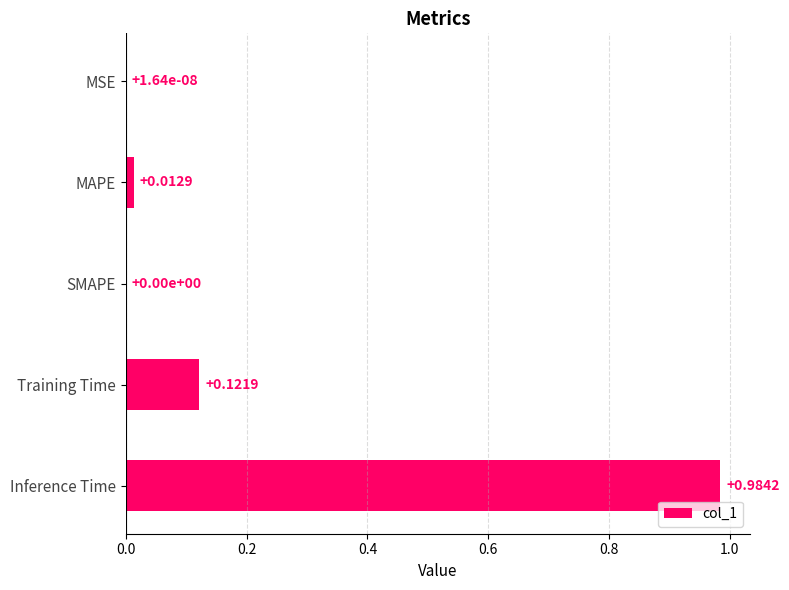

What is the change in value from SMAPE to Inference Time?

+1.0